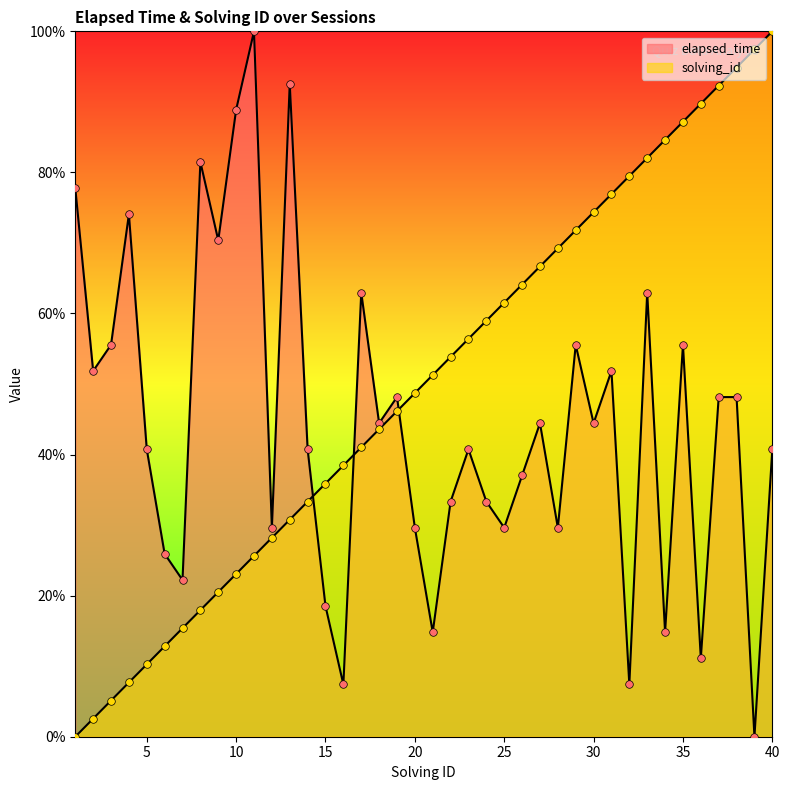

What are all the series names shown in the legend?

elapsed_time, solving_id